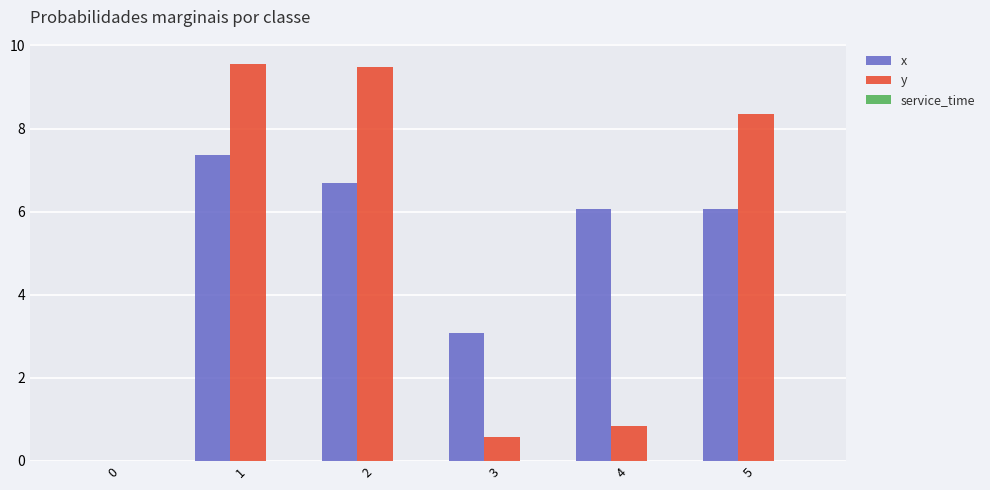

What is the total value across all series at 5?

14.4